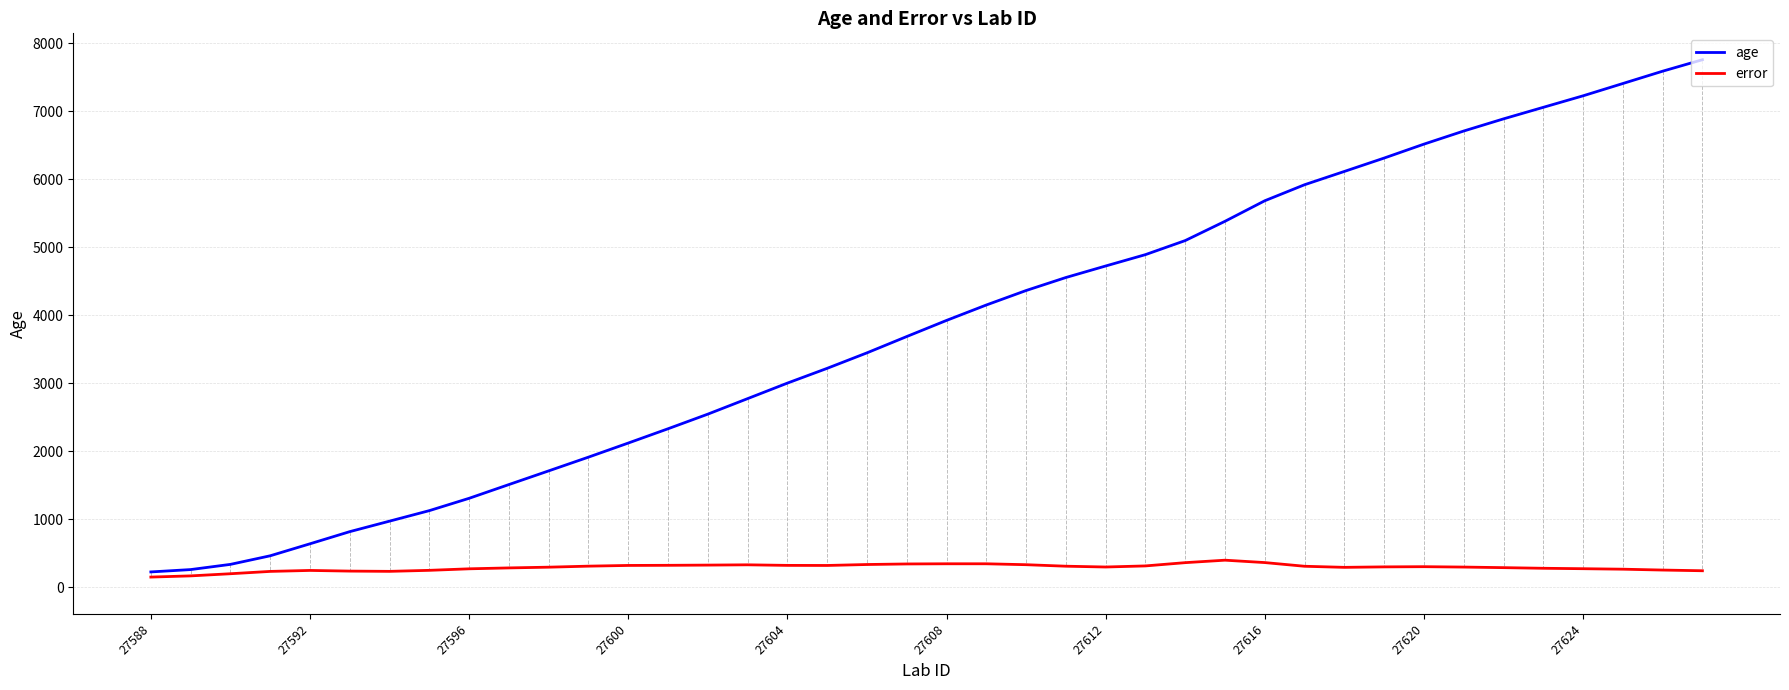

Which series has the widest spread of values?

age